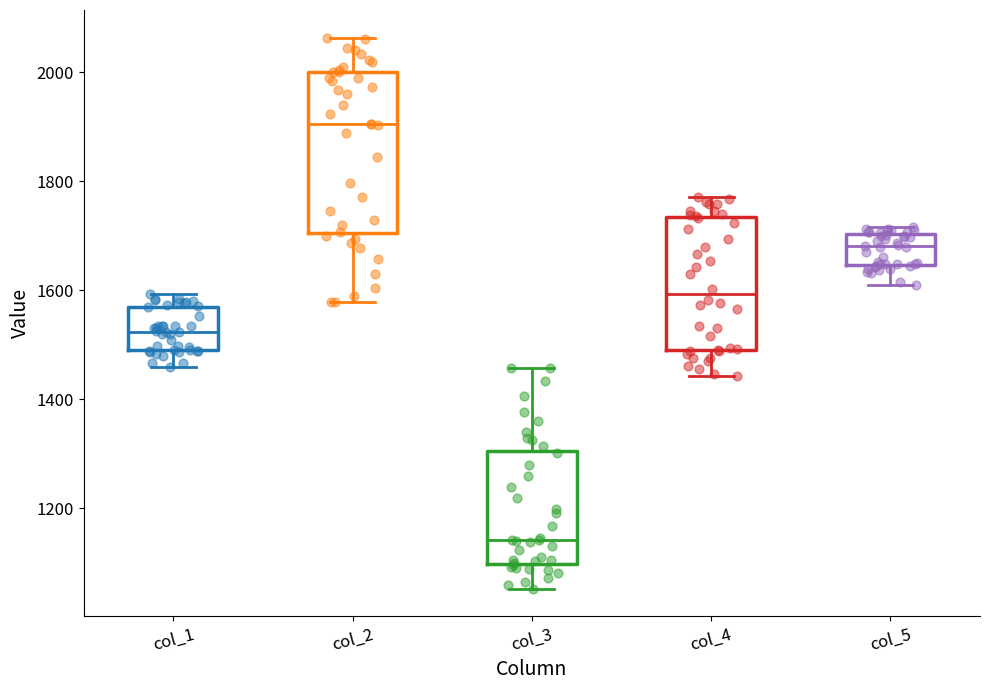

Reading left to right, transcribe this box plot: for each box, give where its median line is, the range the box spans, and where its two whiskers end, as read against the y-axis. The values are not printed on the chart, so give them approximately, as read against the axis.

col_1: median 1520, box 1480 to 1580, whiskers 1460 to 1600
col_2: median 1900, box 1700 to 2000, whiskers 1580 to 2060
col_3: median 1140, box 1100 to 1300, whiskers 1060 to 1460
col_4: median 1600, box 1480 to 1740, whiskers 1440 to 1780
col_5: median 1680, box 1640 to 1700, whiskers 1620 to 1720